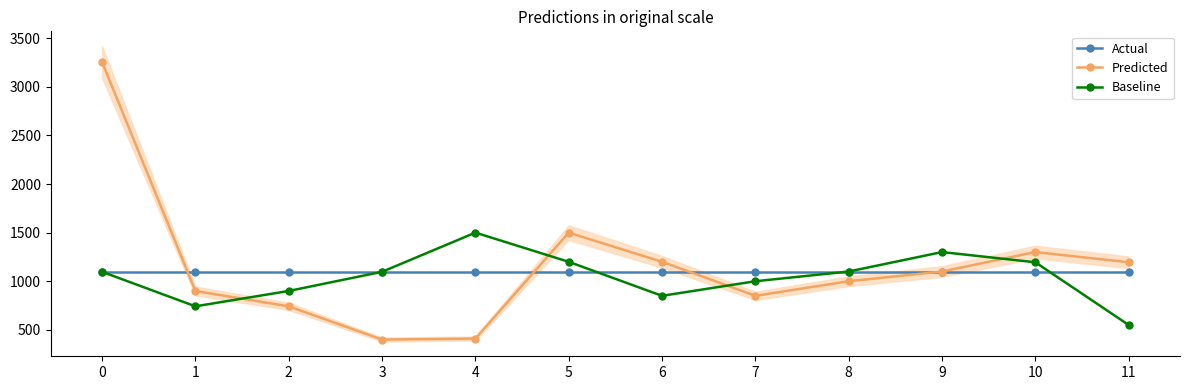

How many lines are shown in the chart?

3